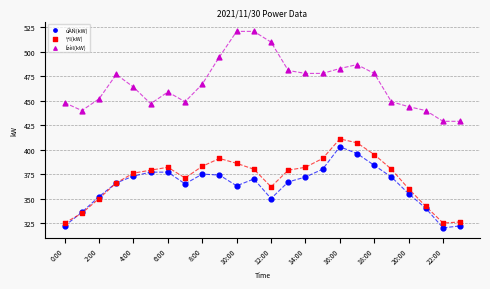

Which series contains the highest Y value?

Ízèl(kW)